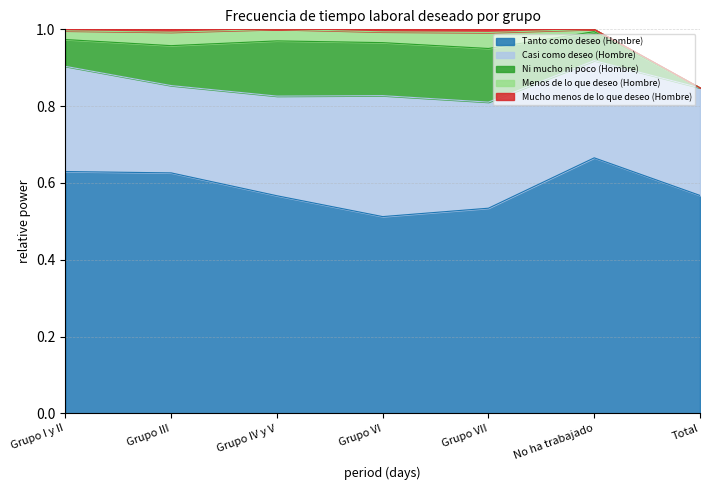

What are all the series names shown in the legend?

Tanto como deseo (Hombre), Casi como deseo (Hombre), Ni mucho ni poco (Hombre), Menos de lo que deseo (Hombre), Mucho menos de lo que deseo (Hombre)